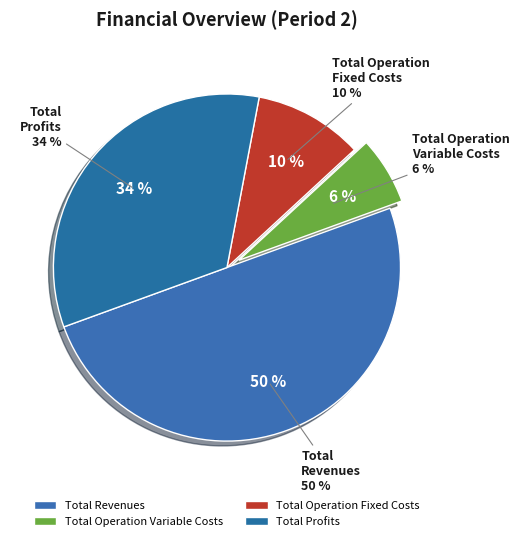

What portion of the pie excludes Total Revenues?

50.0%